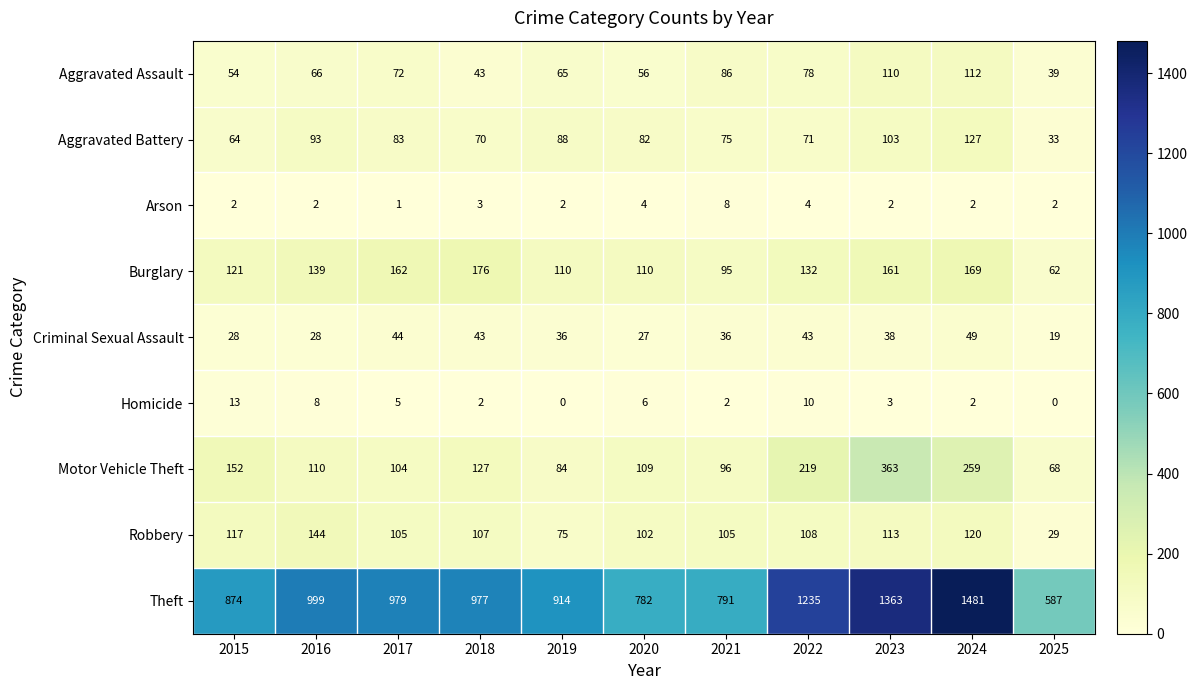

What is the average value of the Theft series?

998